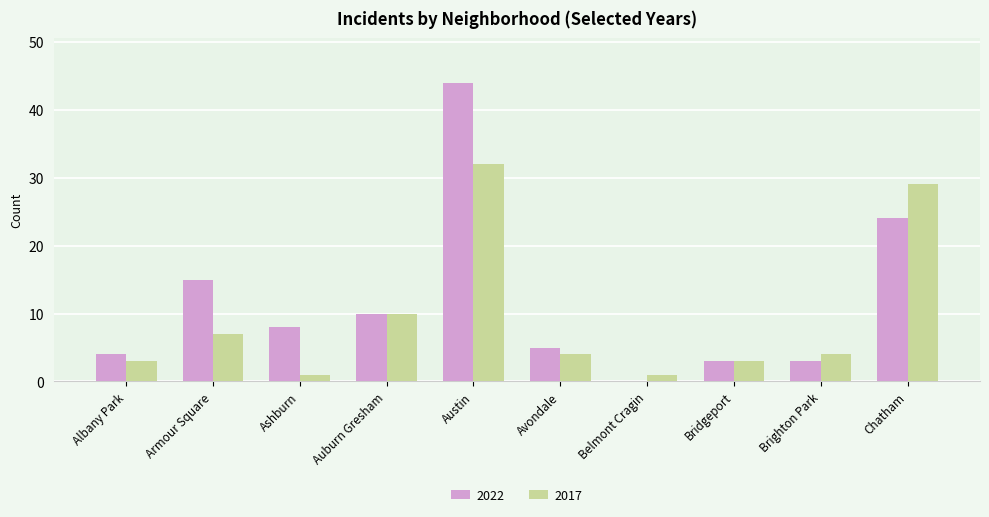

What is the greatest value displayed?

44